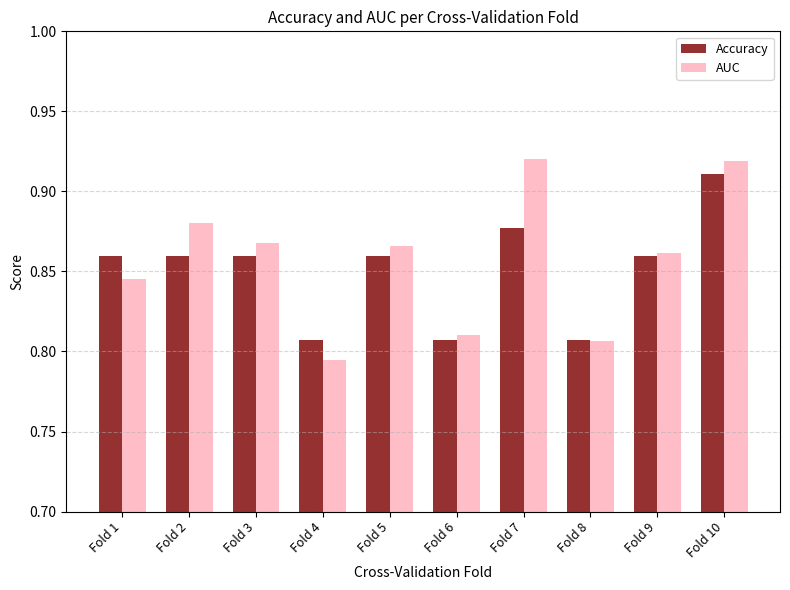

How many bars are there in total?

20